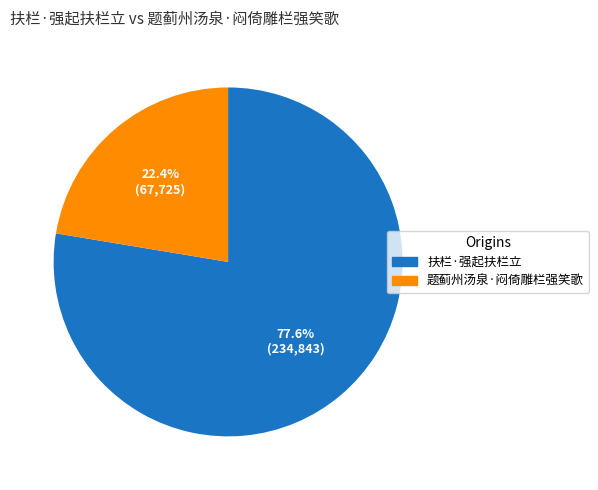

To the nearest percent, what portion does 题蓟州汤泉·闷倚雕栏强笑歌 represent?

22%